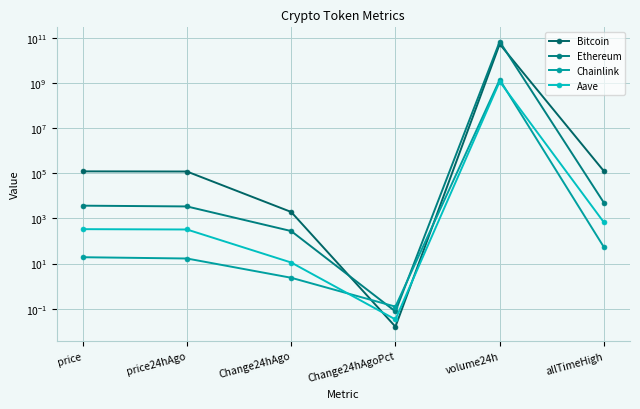

What position from the right is volume24h?

2